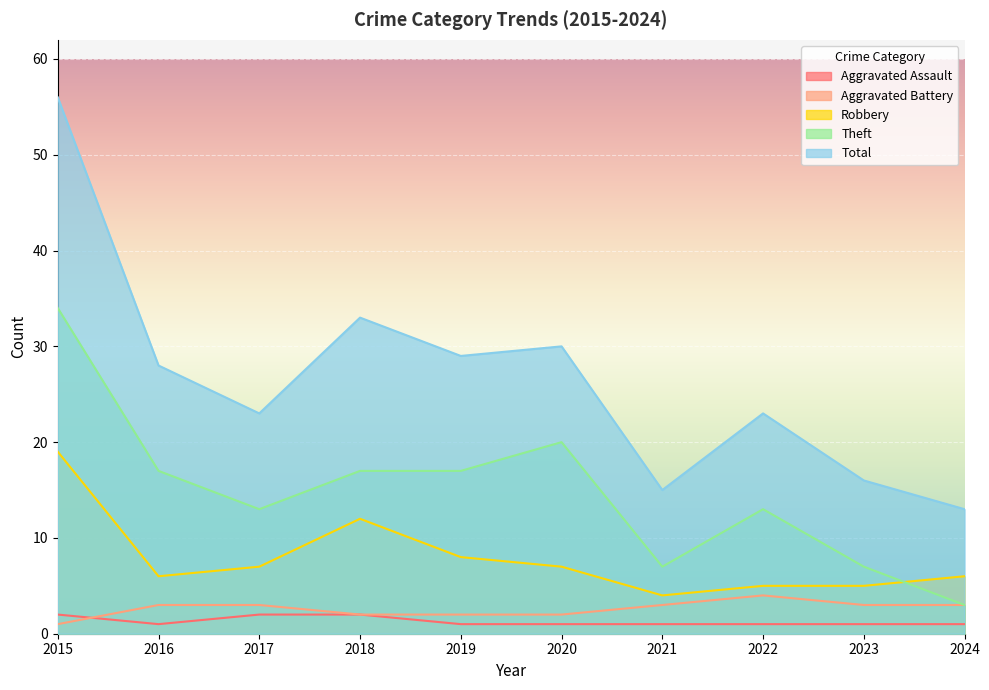

What is the difference between the Theft values at 2022 and 2016?

4